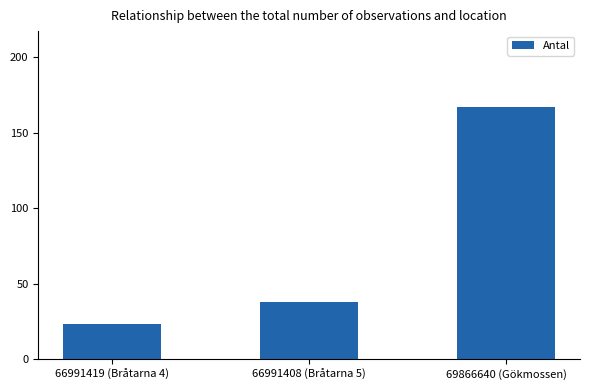

The value at 66991419 (Bråtarna 4) is 5. True or false?

False